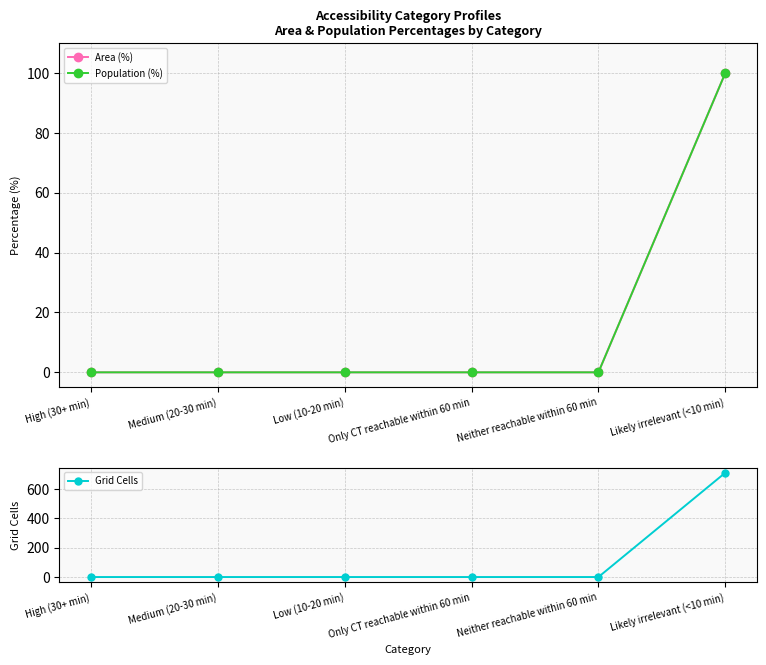

Which series has the largest range (max minus min)?

Grid Cells